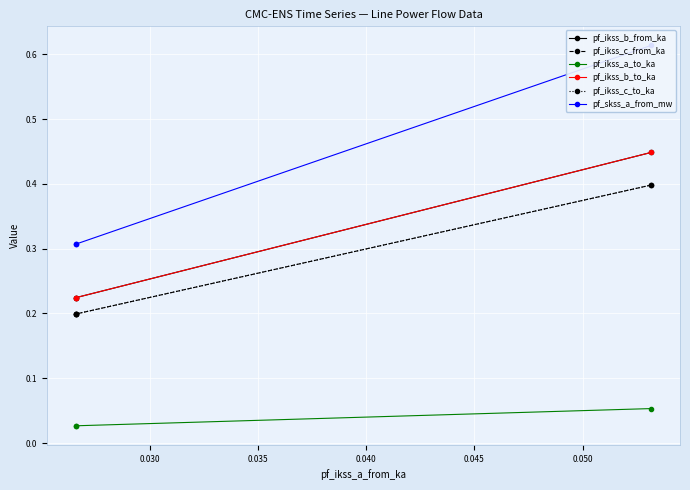

How many categories are shown in the chart?

3